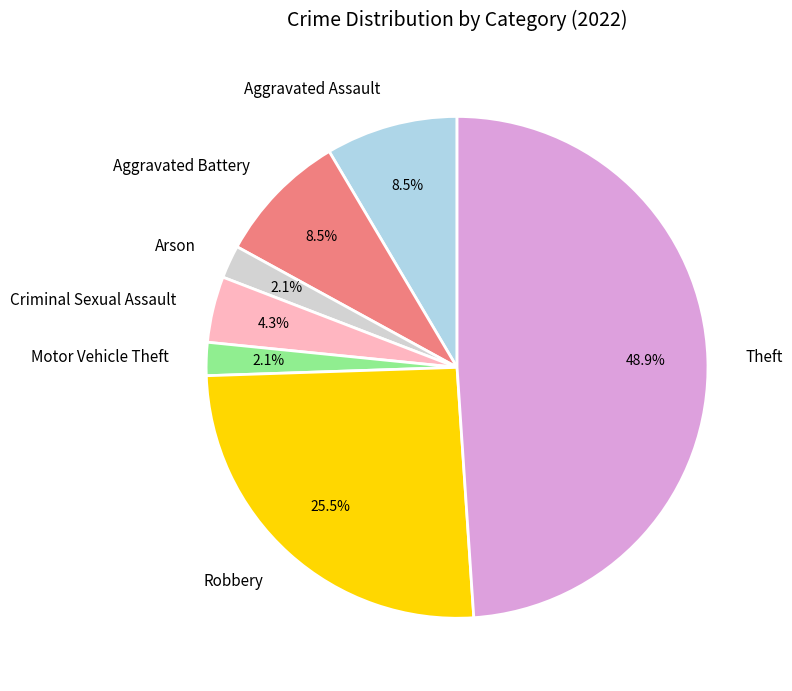

Count the number of slices in the pie.

7